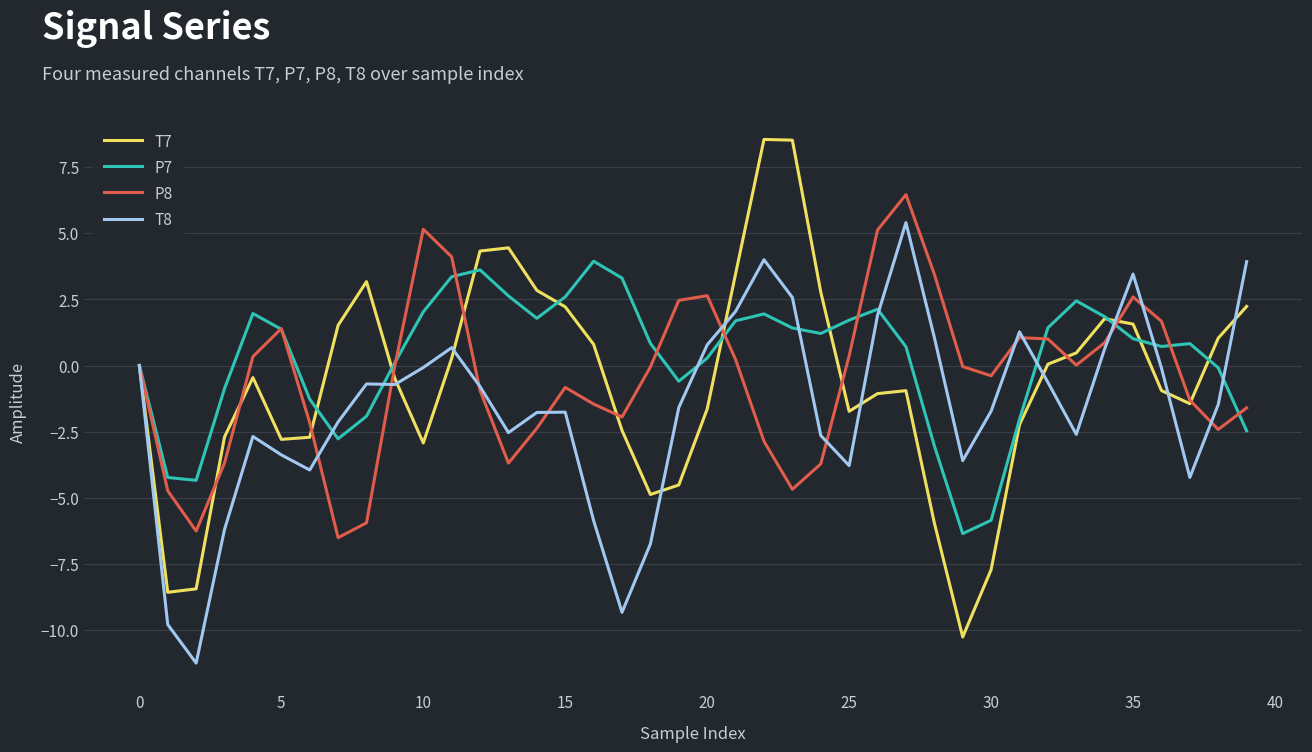

What is the maximum value shown in the chart?

8.5